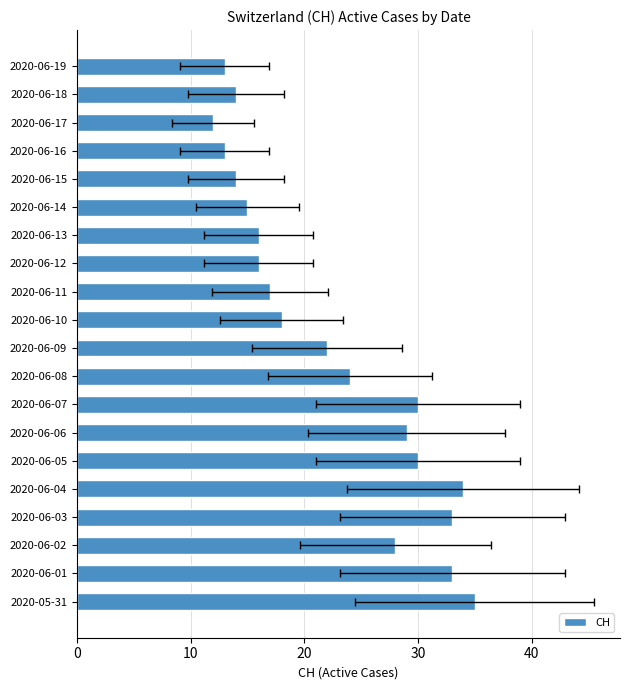

Does the chart contain any negative values?

No